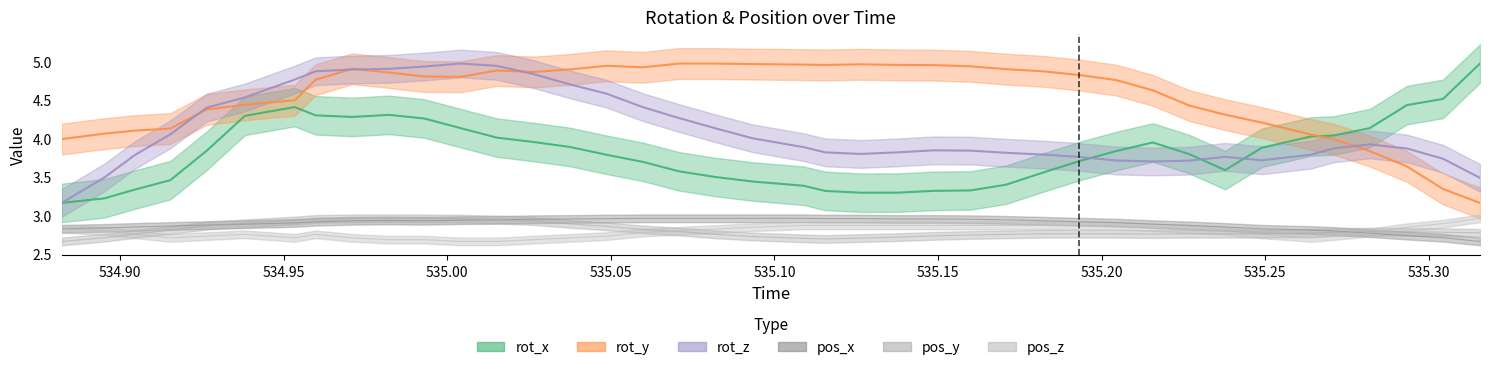

At how many categories does at least one series exceed 4?

39